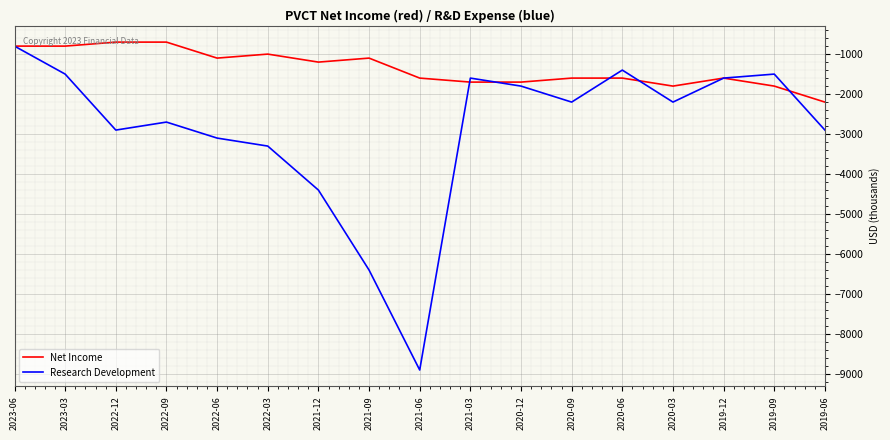

At which category is the sum across all series the highest?

2023-06